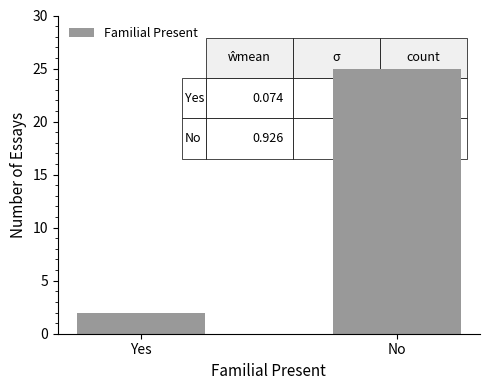

Reading left to right, what are all the values shown in this chart?

2	25